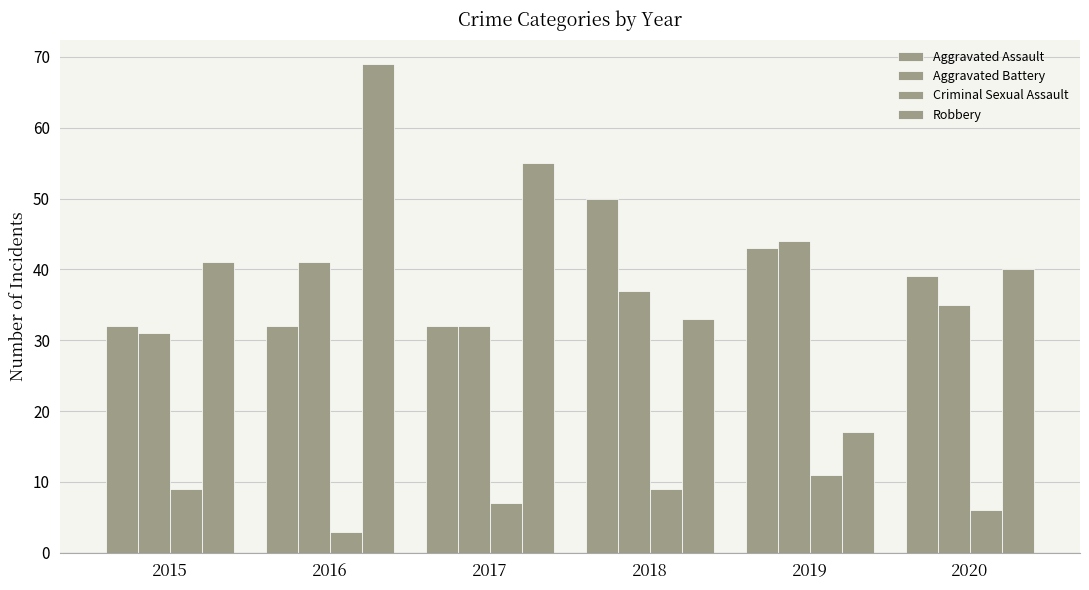

Which series changed the most between 2015 and 2018?

Aggravated Assault